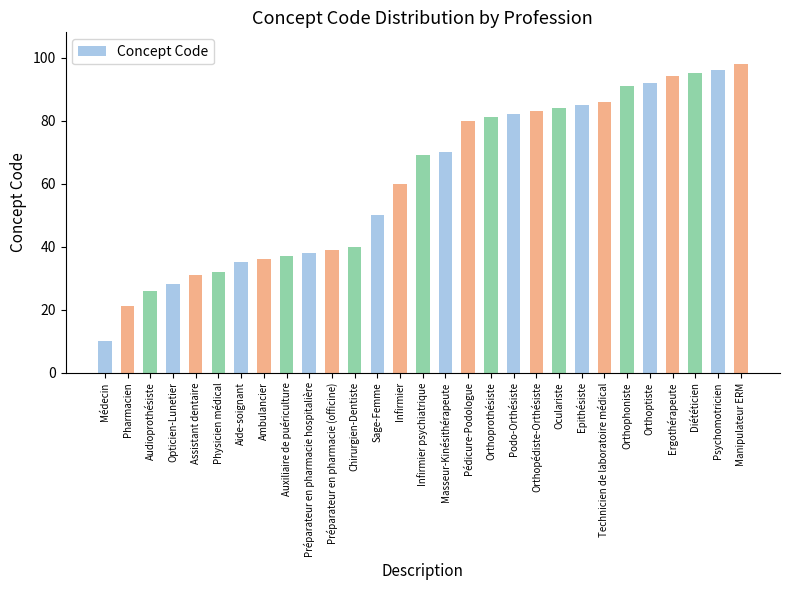

How many categories are shown in the chart?

29